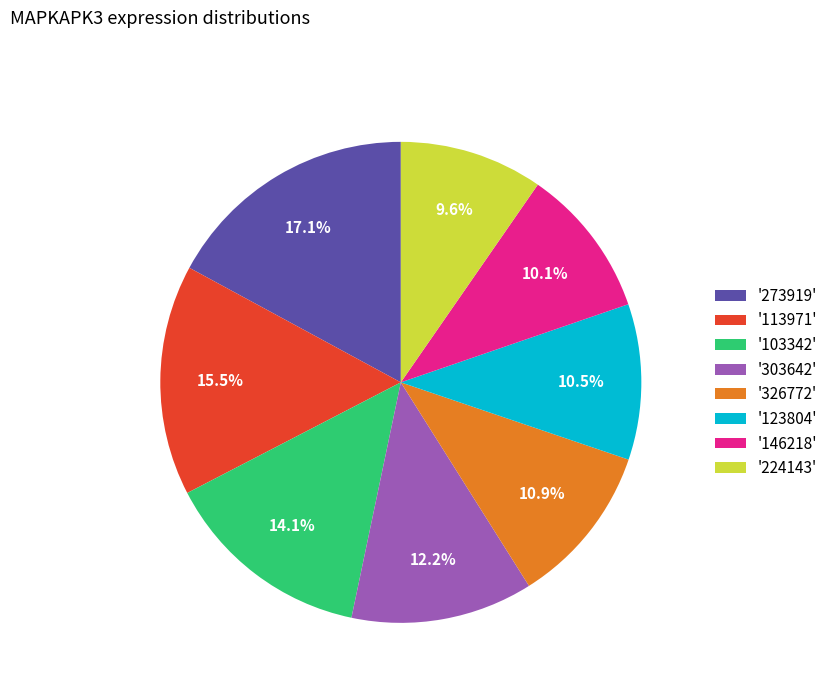

Combined, what portion of the pie is '103342' and '123804'?

24.6%